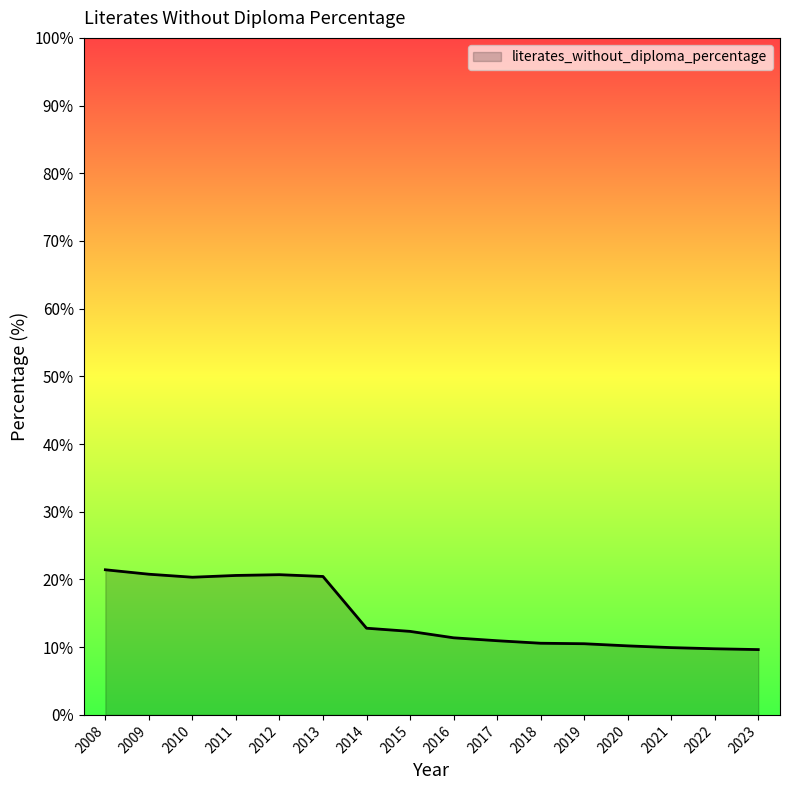

What is the approximate value at 2009?

20.8